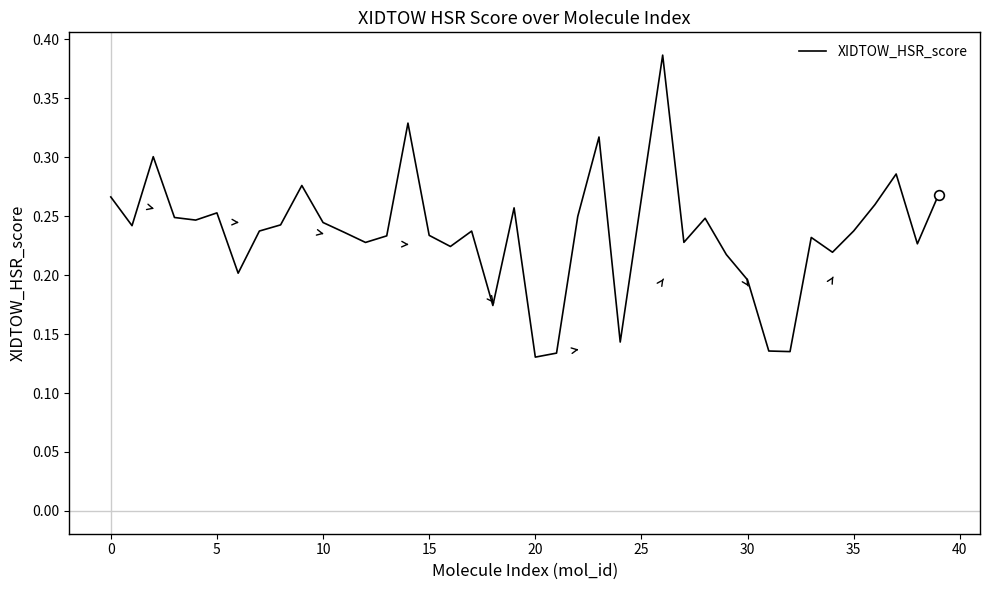

True or false: there are more than 2 points higher than both neighbors.

True